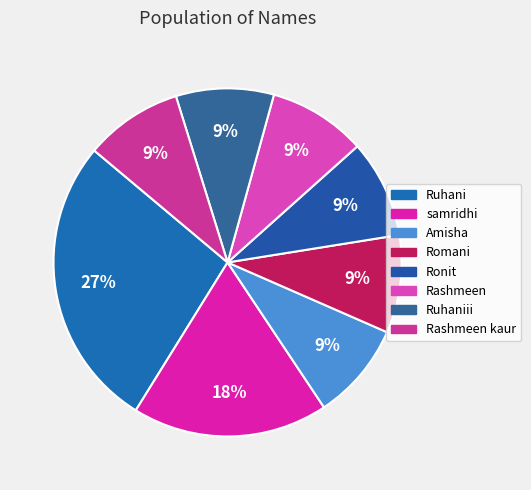

Is it true that Amisha is 9% of the pie?

True